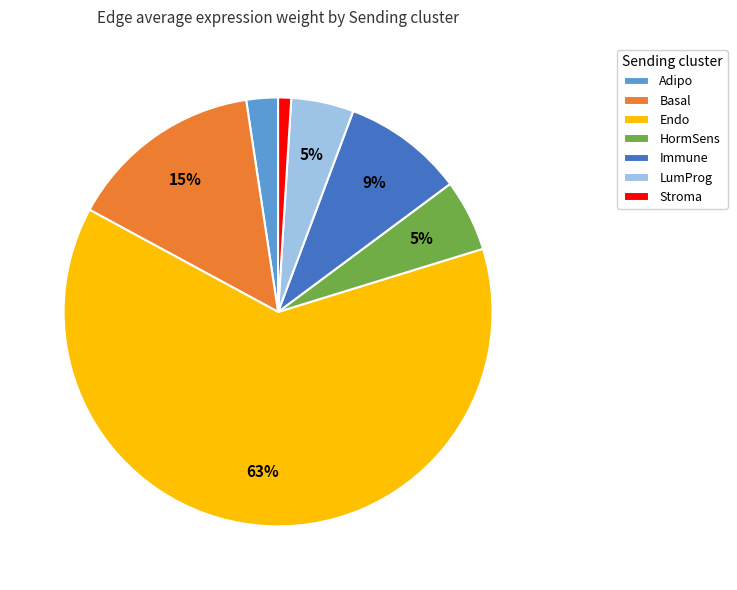

Is HormSens the majority of the pie?

No